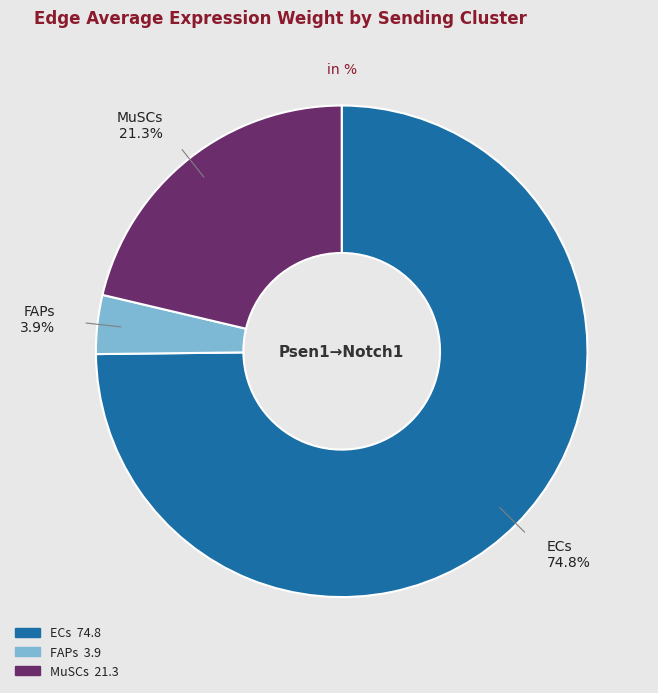

Is it true that ECs is 75% of the pie?

True